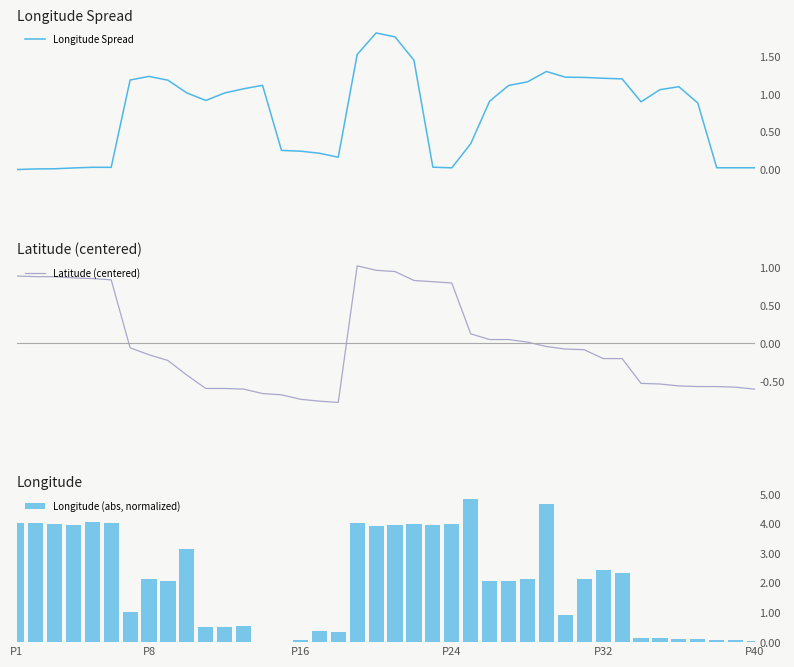

Rank the series at 24 from lowest to highest value.

Latitude (centered), Longitude Spread, Longitude (abs, normalized)